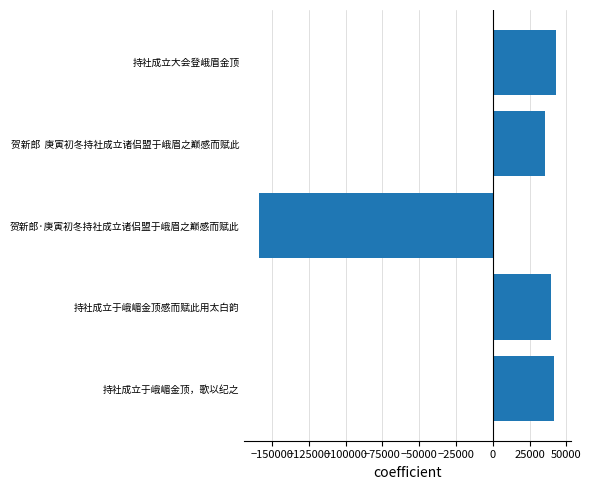

Reading bottom to top, what are all the values shown in this chart?

41220.8	39313.8	-158619.2	35335.8	42748.8